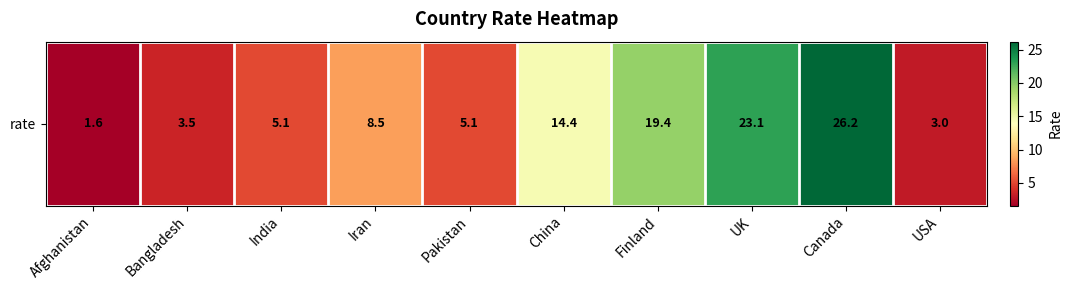

Reading left to right, list all the values displayed in this chart.

1.6	3.5	5.1	8.5	5.1	14.4	19.4	23.1	26.2	3.0